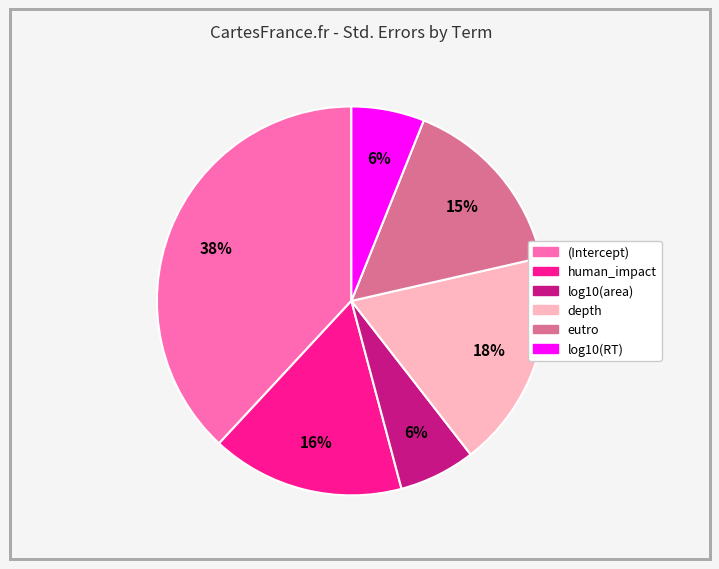

How many segments does this pie chart have?

6